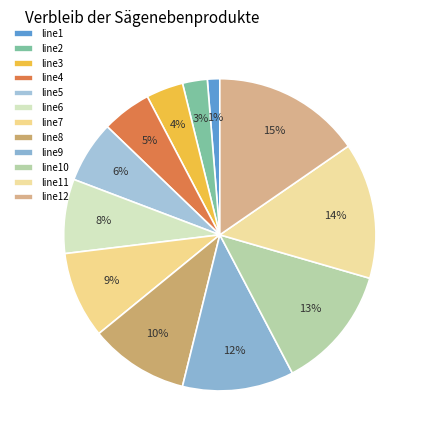

How many segments does this pie chart have?

12